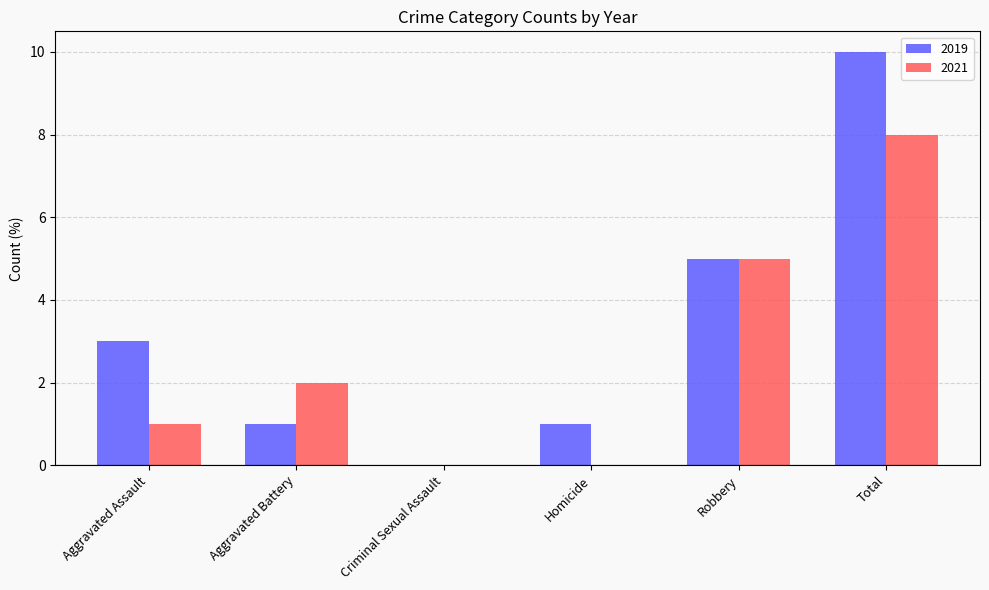

Which category has the highest value across all series?

Total